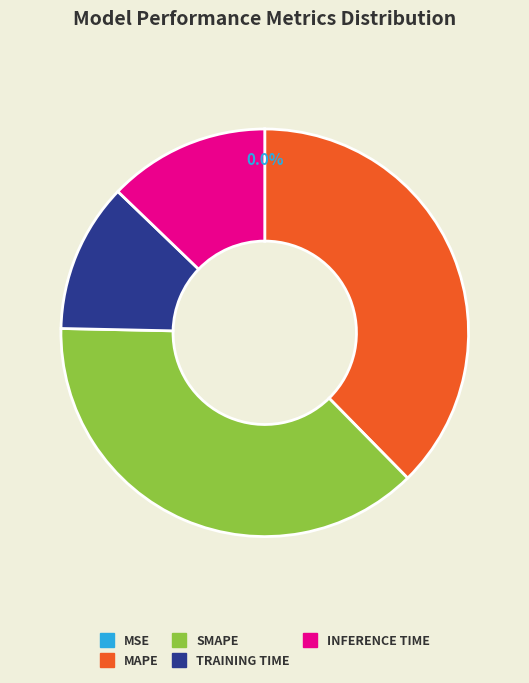

To the nearest percent, what is the difference between the largest and smallest slice percentages?

38%